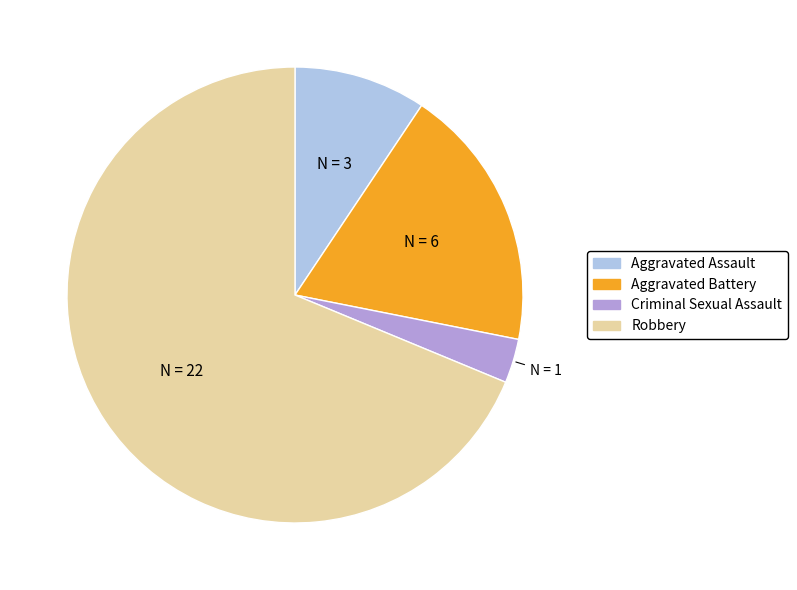

Combined, do Aggravated Assault and Robbery account for over 50%?

Yes